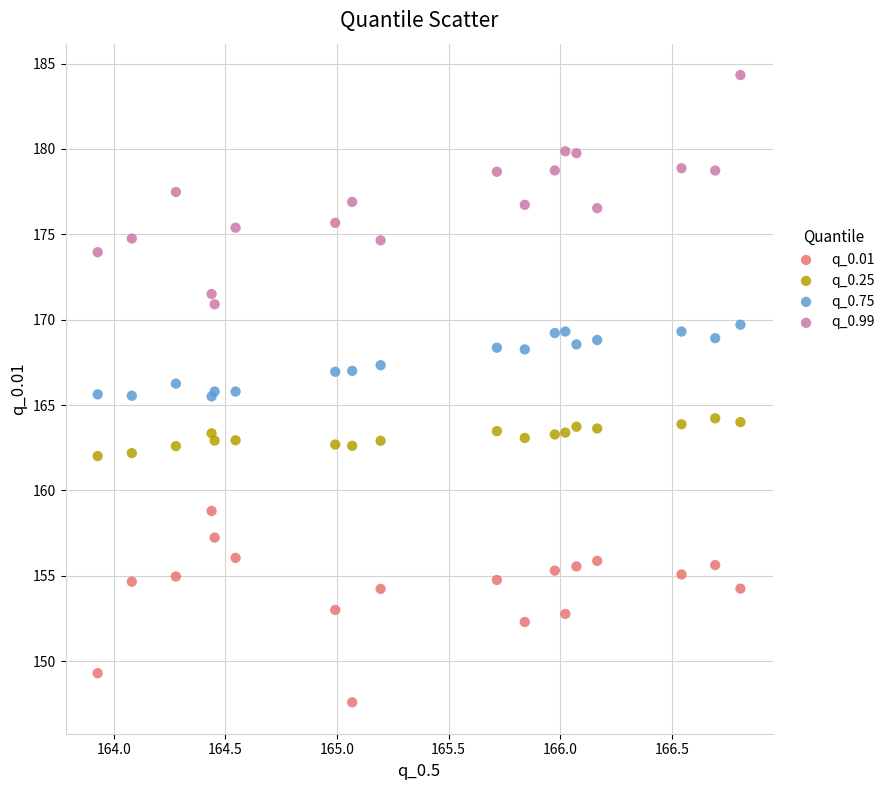

Which series reaches the minimum Y coordinate?

q_0.01